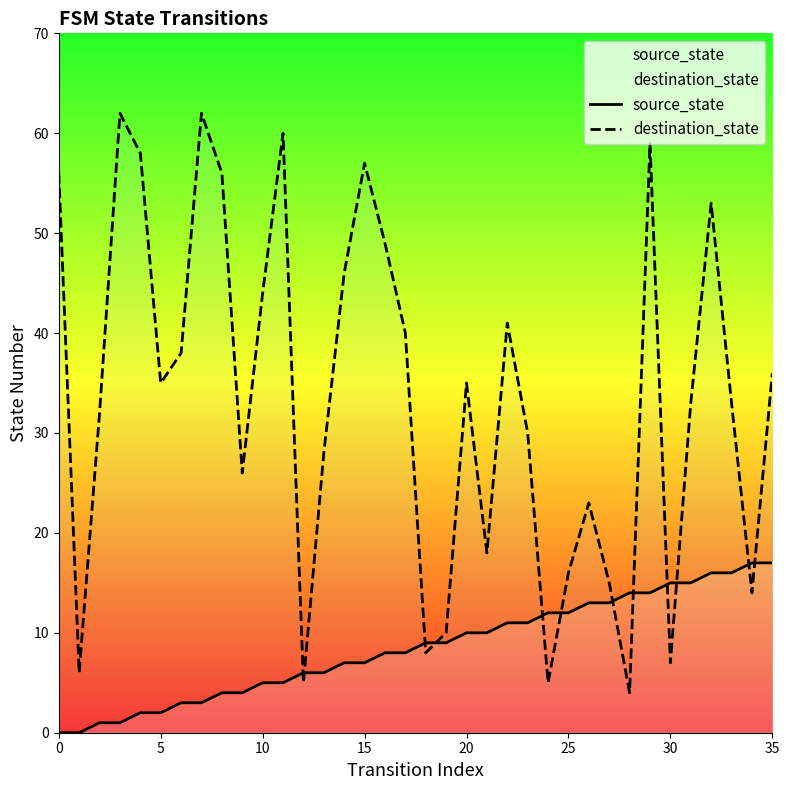

True or false: destination_state has a value of 28 at 22.

False